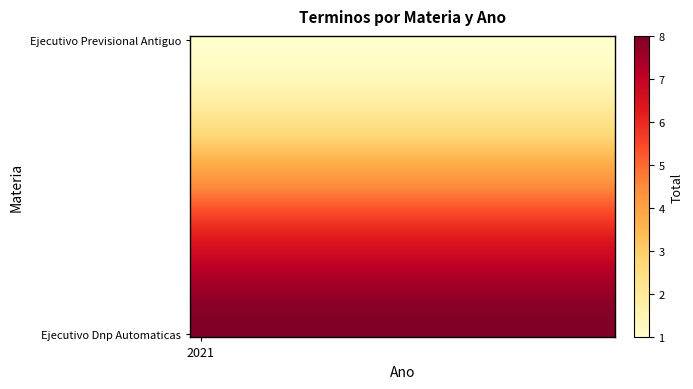

Which series has the largest total across all categories?

Ejecutivo Dnp Automaticas